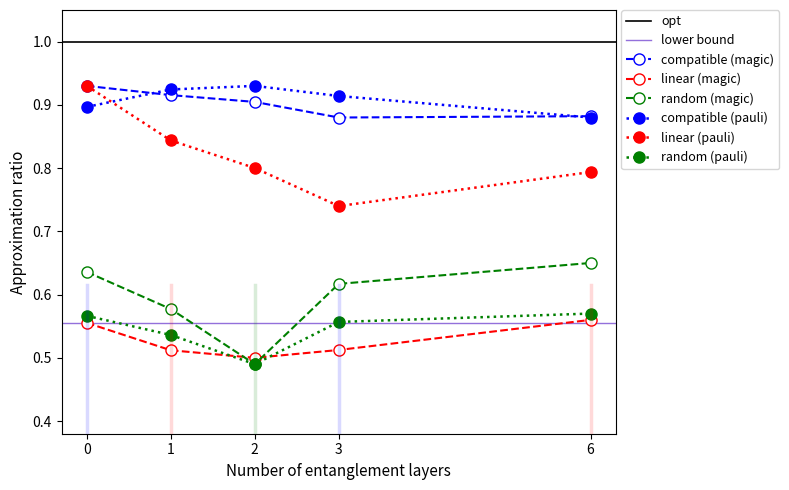

What is the maximum value shown in the chart?

0.9